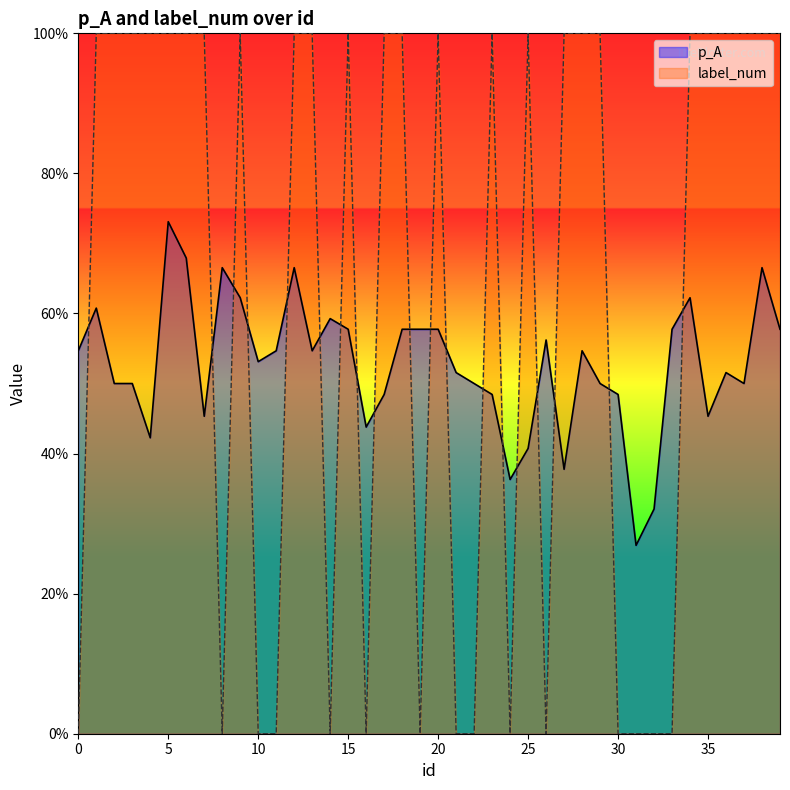

The label_num series shows 0.7 at 38. True or false?

False